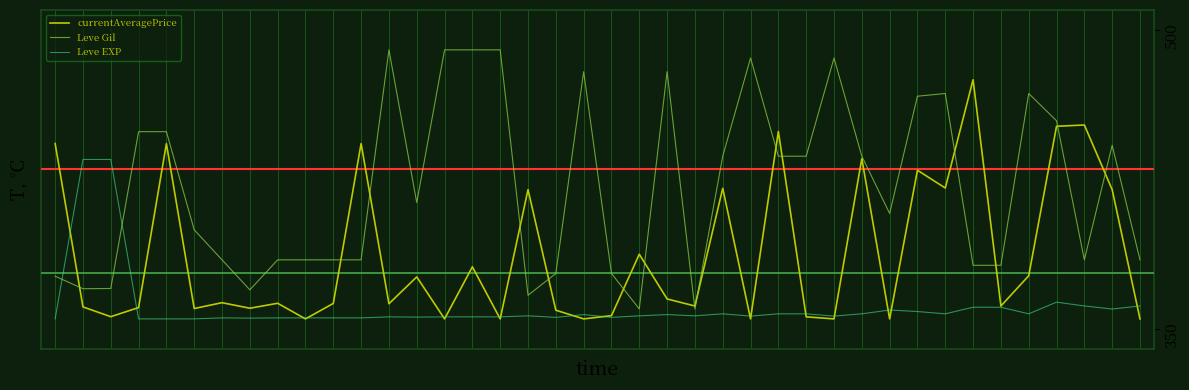

Which series has the largest range (max minus min)?

Leve Gil